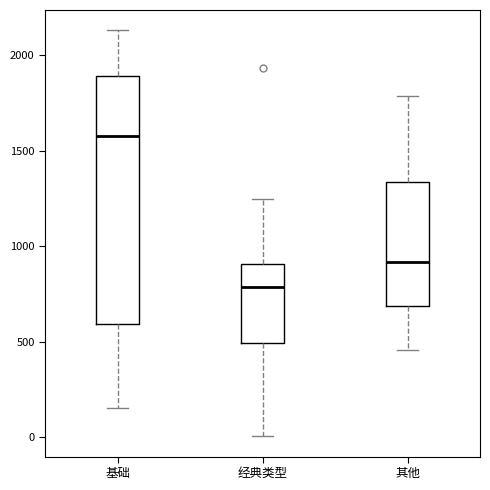

Reading left to right, read every box against the y-axis: the position of its median line, the range the box covers, and the ends of its whiskers. The values are not printed on the chart, so give them approximately, as read against the axis.

基础: median 1600, box 600 to 1900, whiskers 150 to 2150
经典类型: median 800, box 500 to 900, whiskers 0 to 1250
其他: median 900, box 700 to 1350, whiskers 450 to 1800